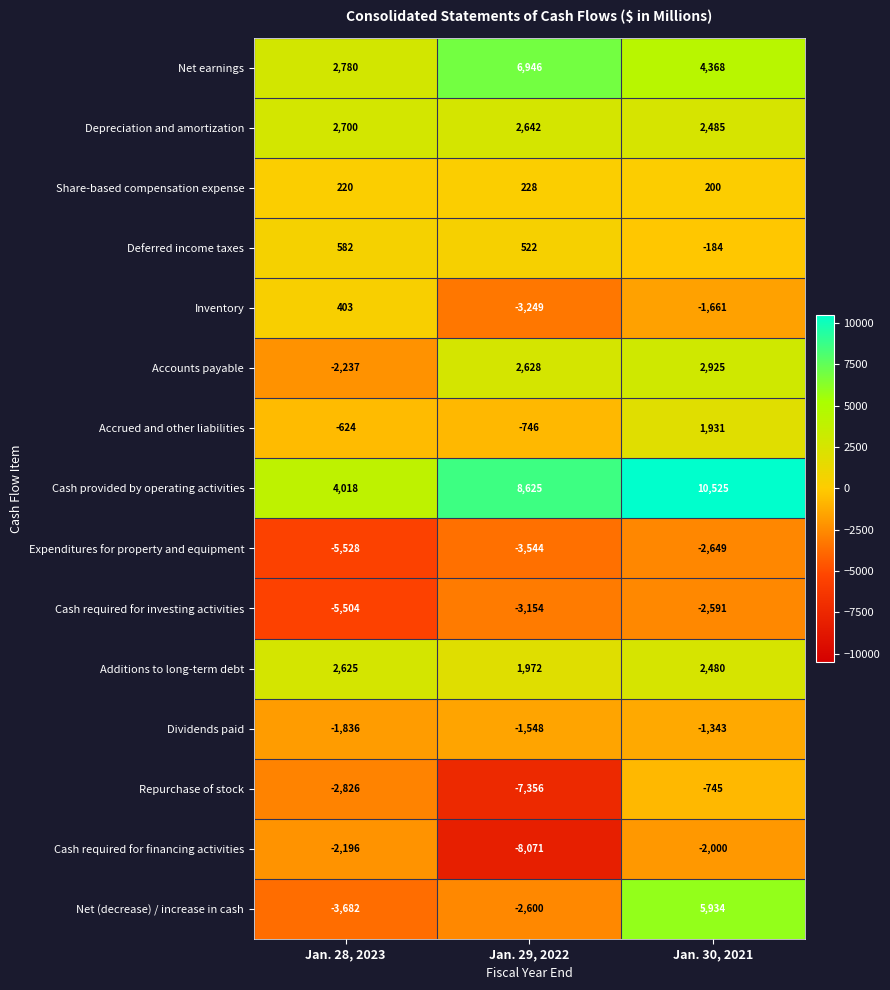

At which label is Net earnings closest to 4863?

Jan. 30, 2021